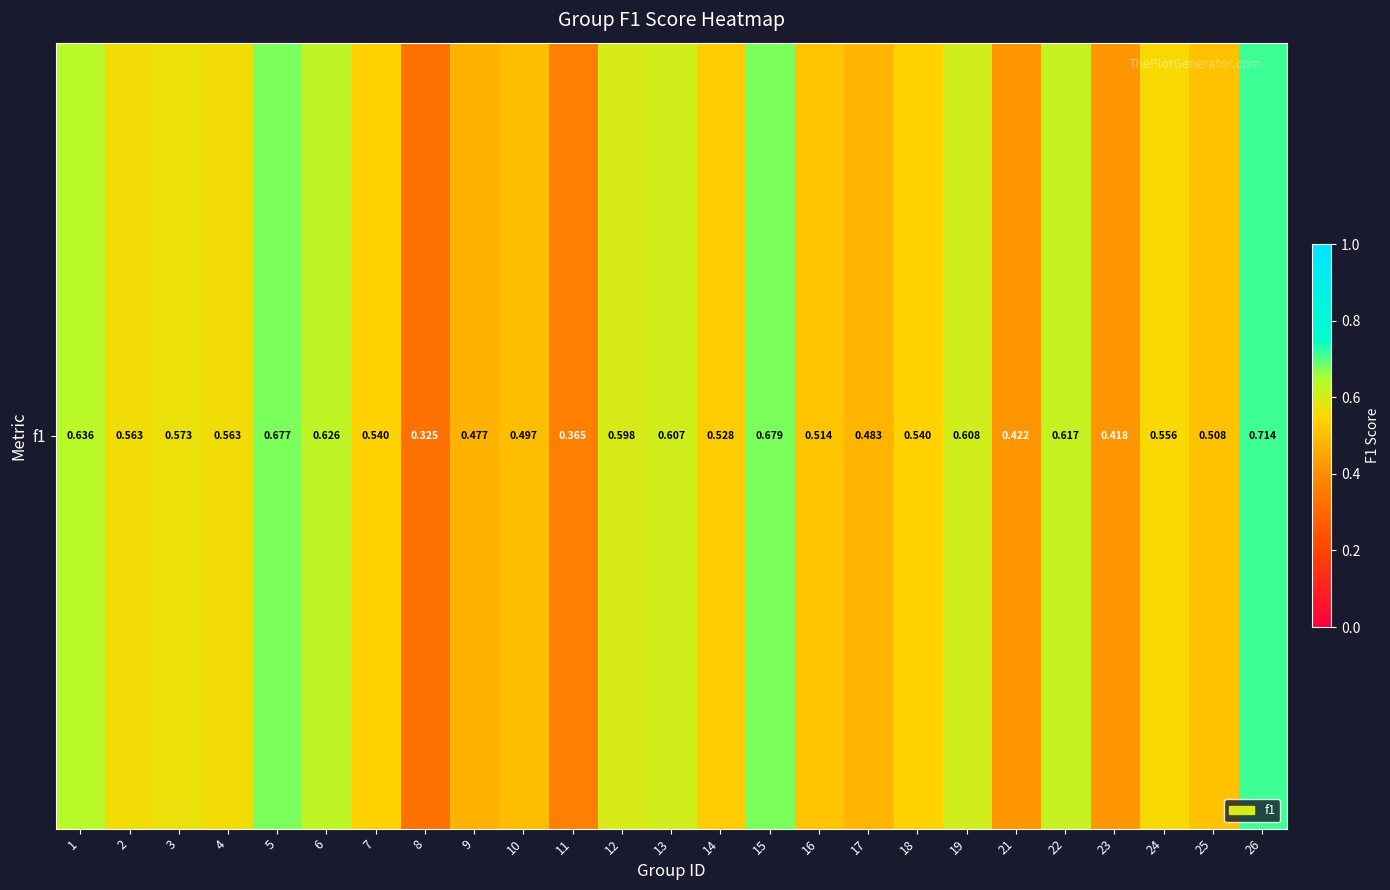

How many categories are shown in the chart?

25